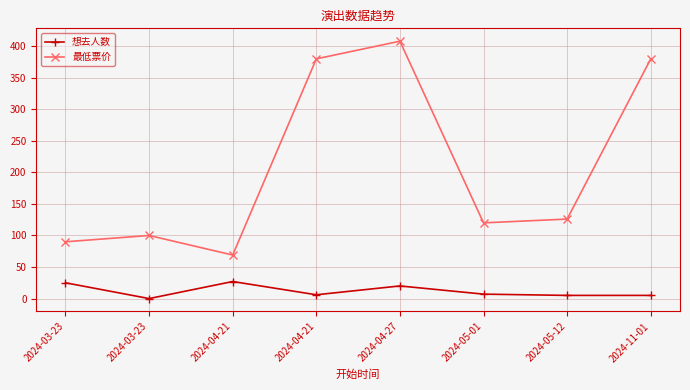

How many lines are shown in the chart?

2